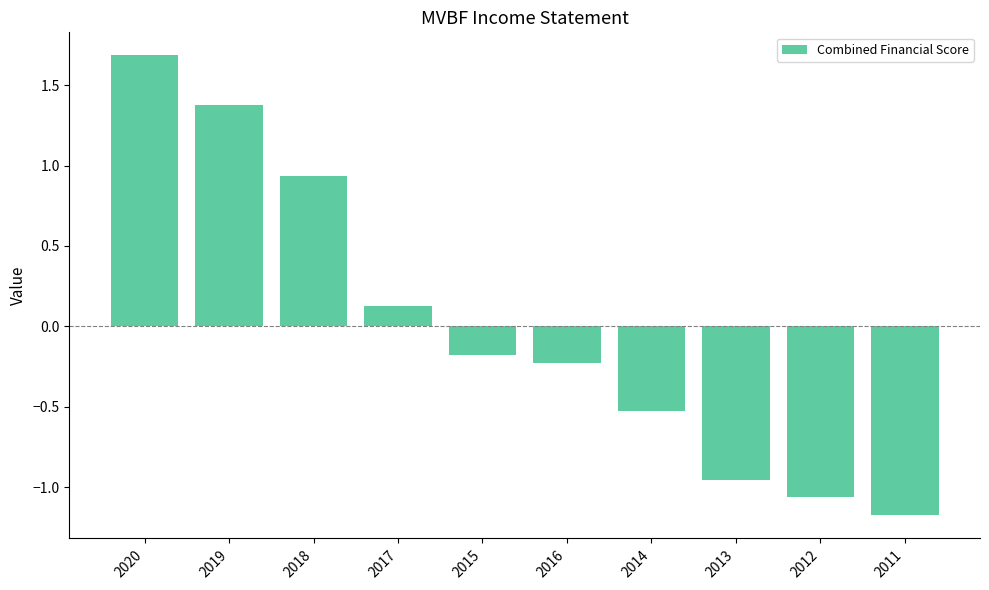

What is the greatest value displayed?

1.7